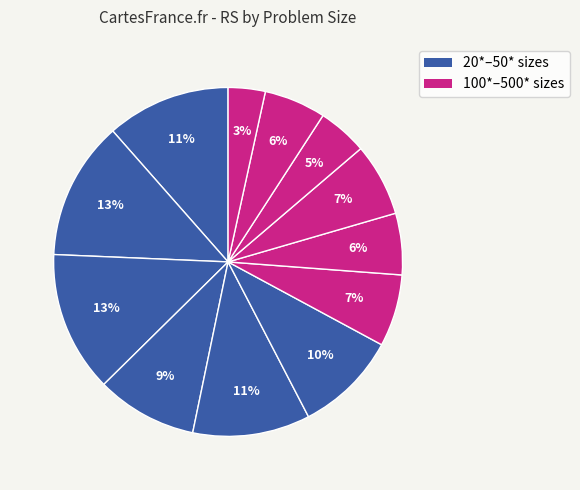

To the nearest percent, what is the difference between the largest and smallest slice percentages?

10%